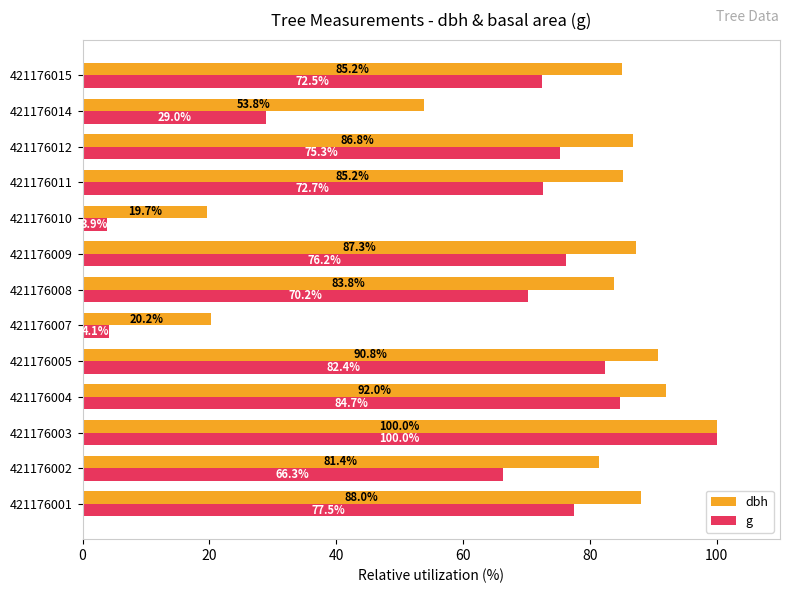

What is the sum of all dbh values?

974.2